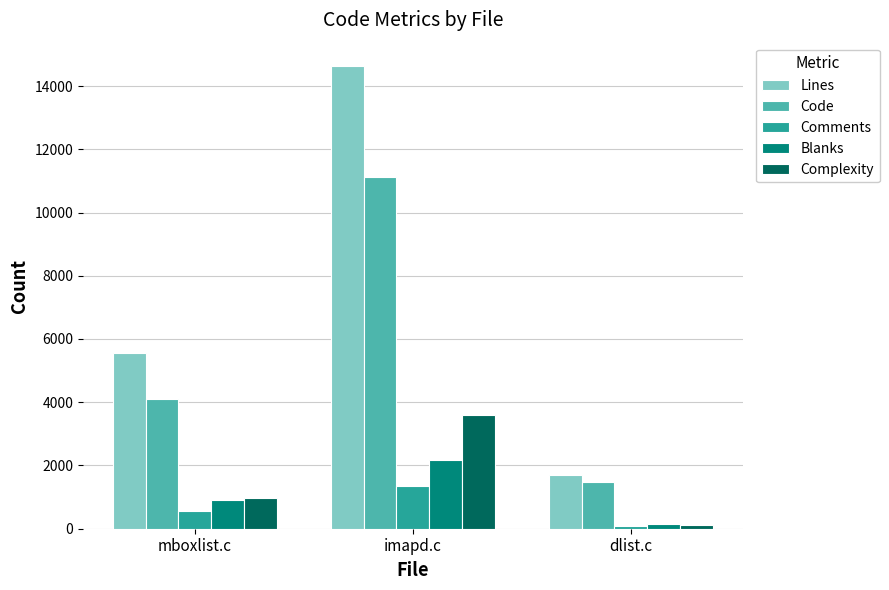

How many categories are shown in the chart?

3